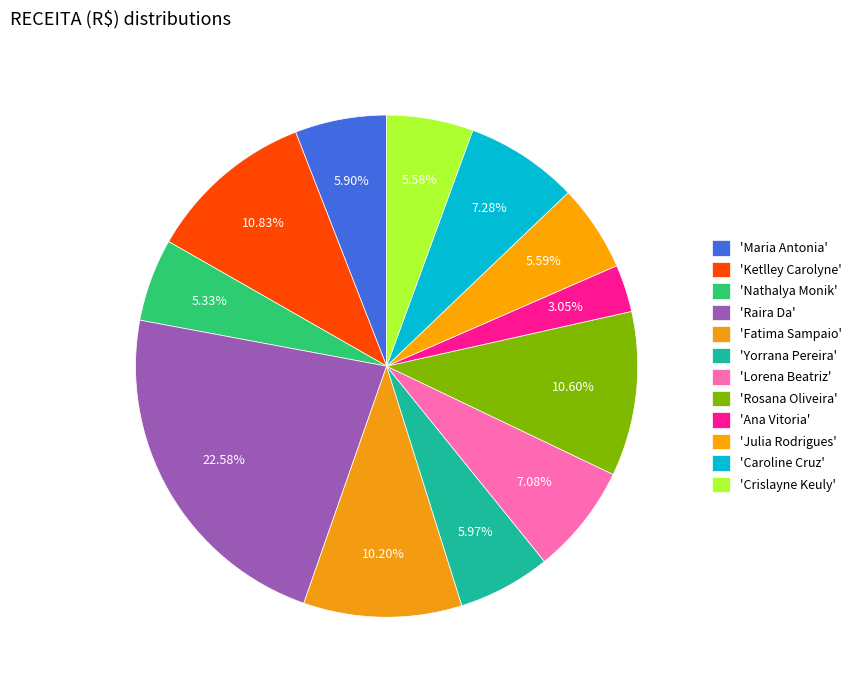

How many segments does this pie chart have?

12